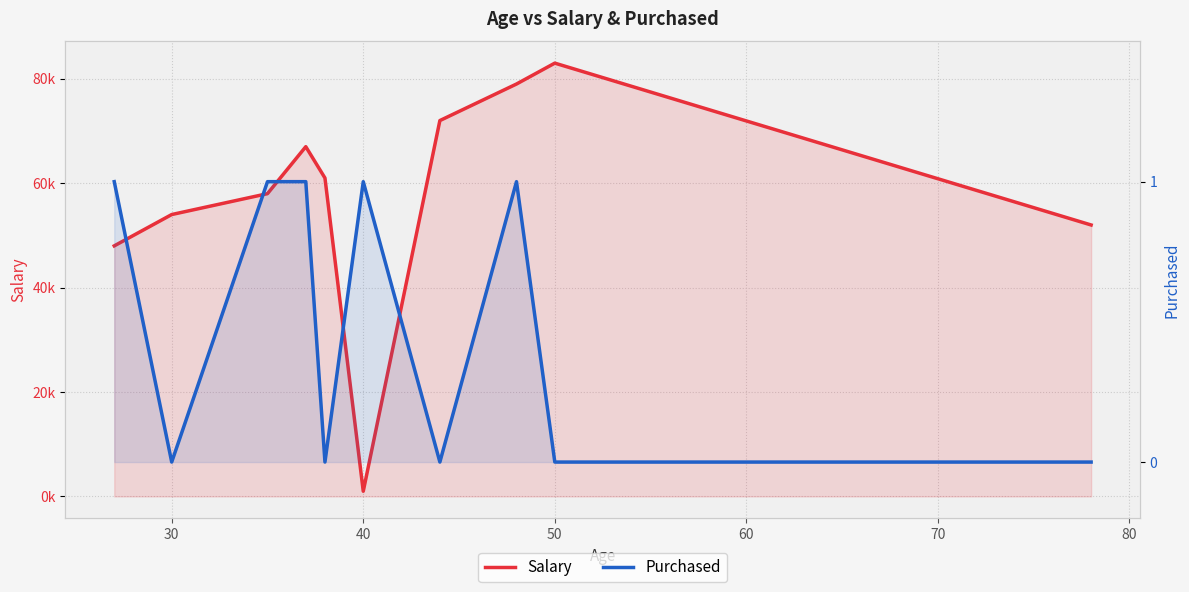

Reading right to left, transcribe all the data shown in this chart.

Salary: 52000	83000	79000	72000	1000	61000	67000	58000	54000	48000
Purchased: 0	0	1	0	1	0	1	1	0	1